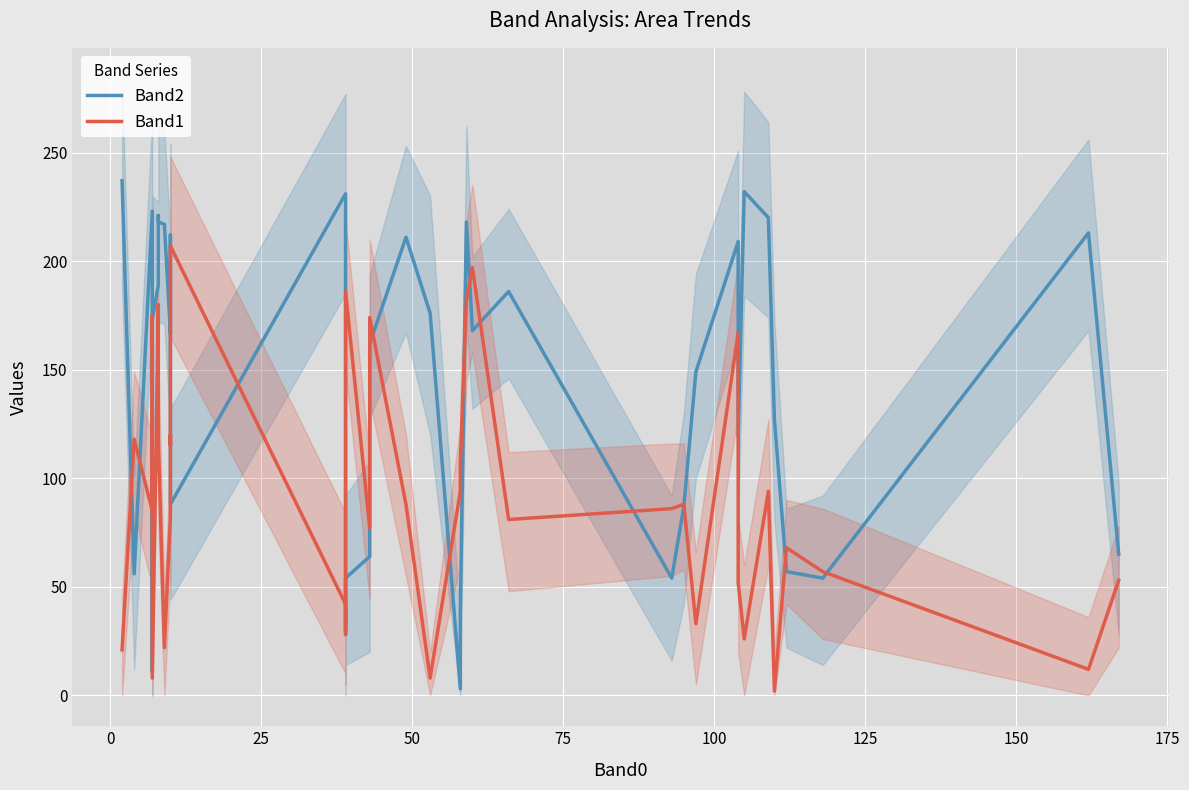

Is this an area chart (filled region under the line)?

No